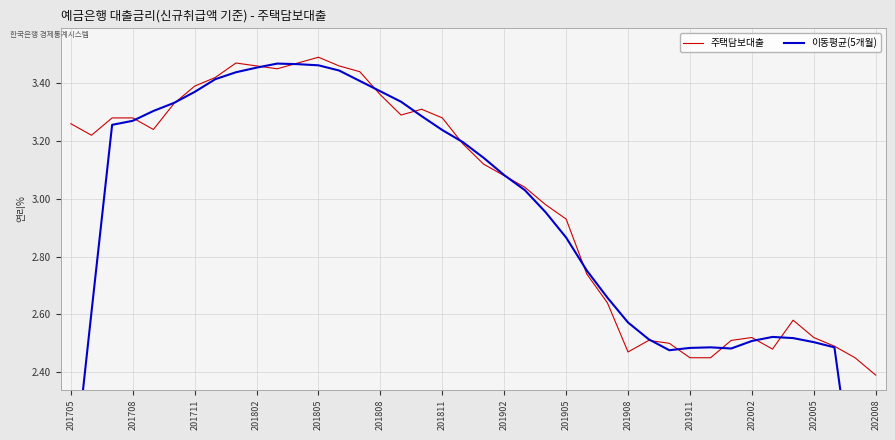

At which label is 주택담보대출 closest to 2?

202008